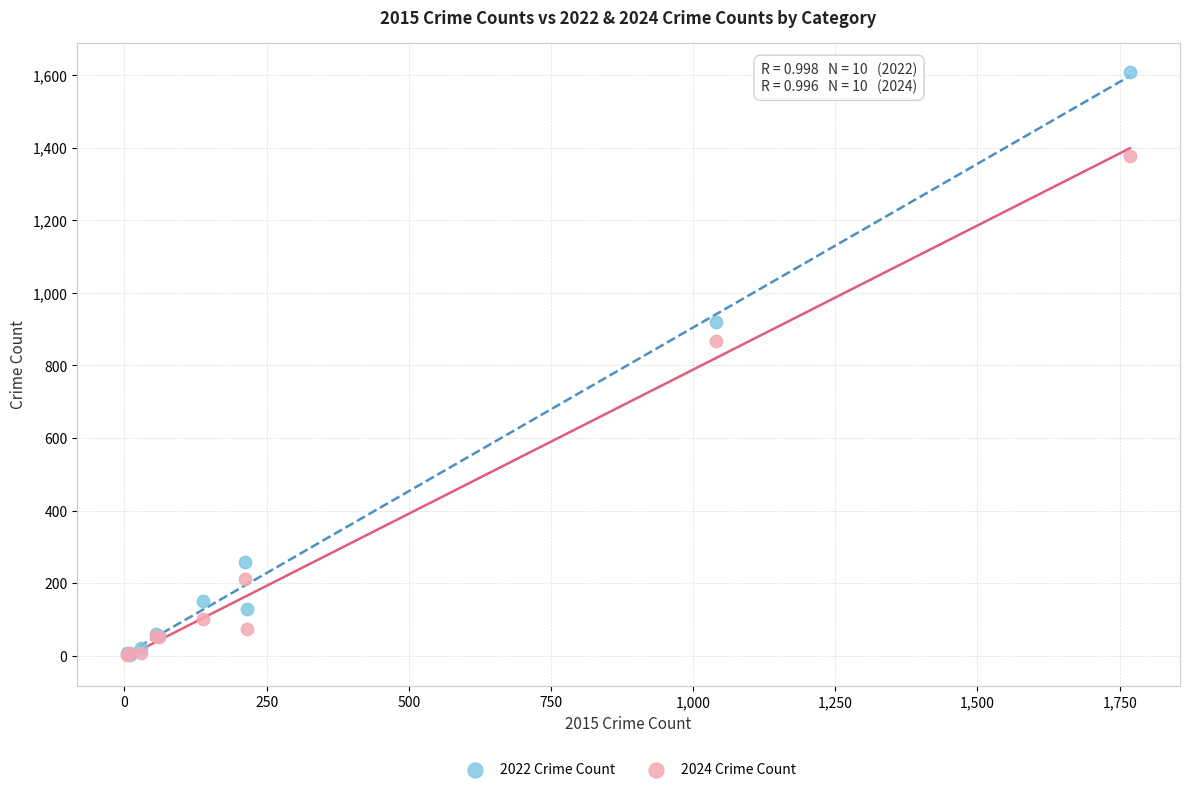

In the 2024 Crime Count series, what Y value is closest to 689?

867